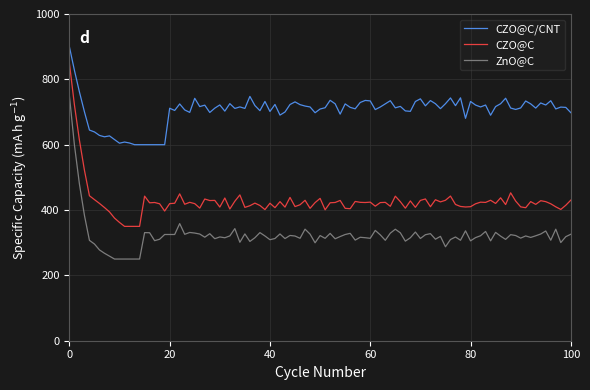

List the series in order of their peak value, lowest first.

ZnO@C, CZO@C, CZO@C/CNT